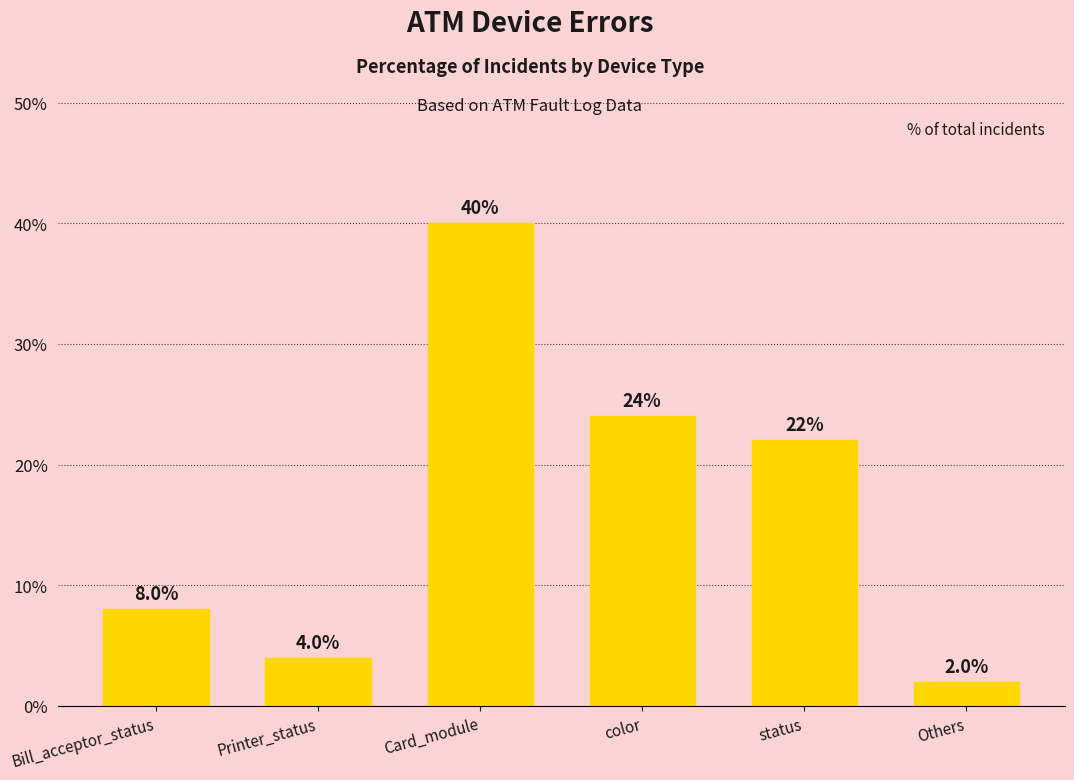

How many series are shown in this chart?

1